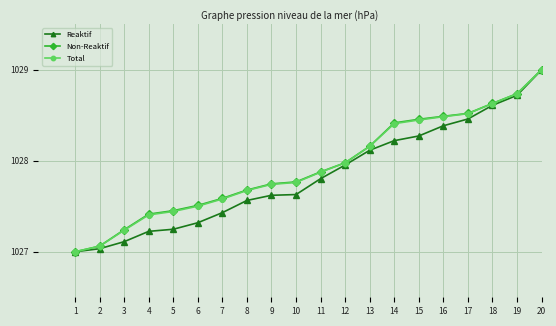

What is the maximum value shown in the chart?

1029.0